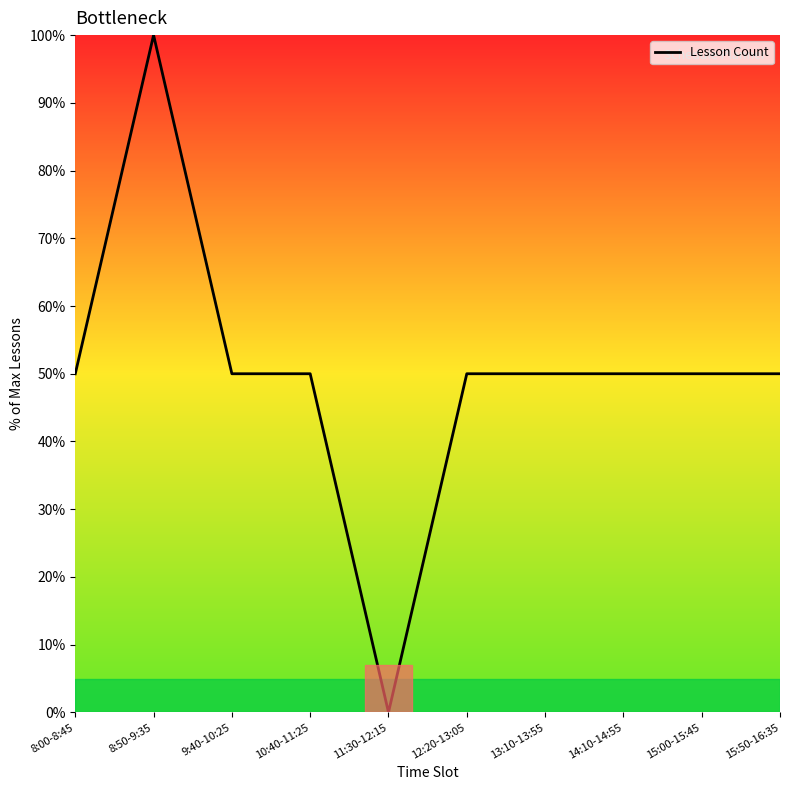

True or false: the data shows 50 at 13:10-13:55.

True